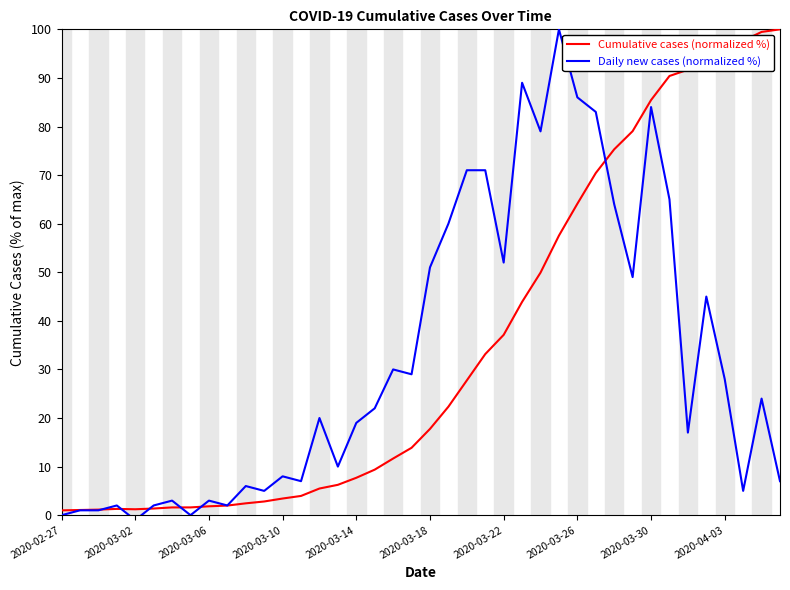

What is the maximum value shown in the chart?

100.0